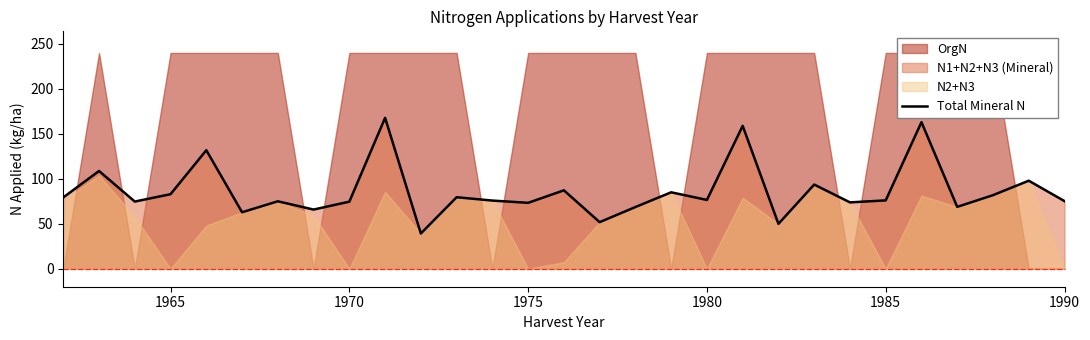

Is it true that Total Mineral N equals 111.0 at 1965?

False